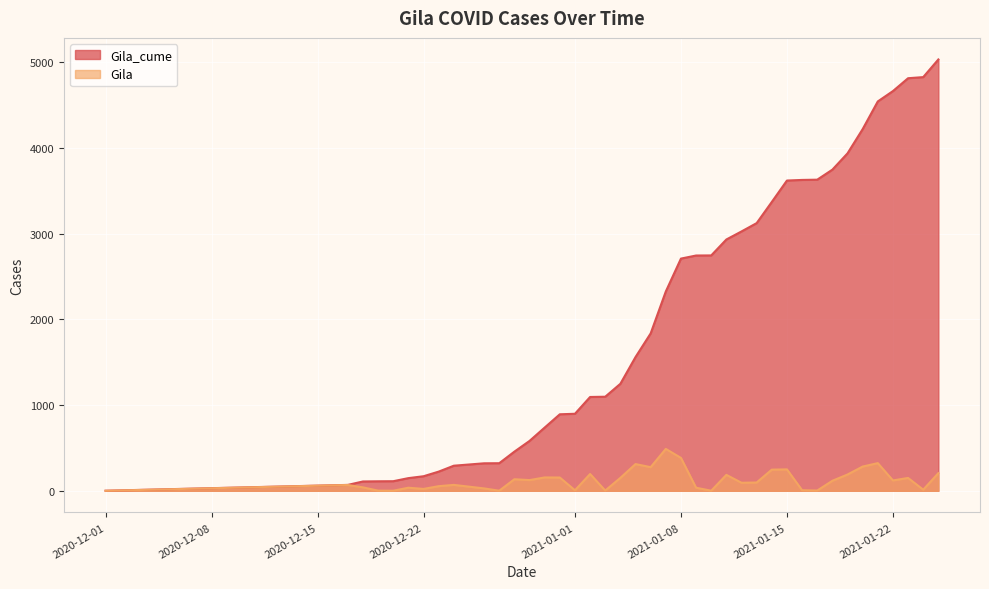

Is the value of Gila_cume at 2021-01-09 greater than the value of Gila at 2020-12-19?

Yes